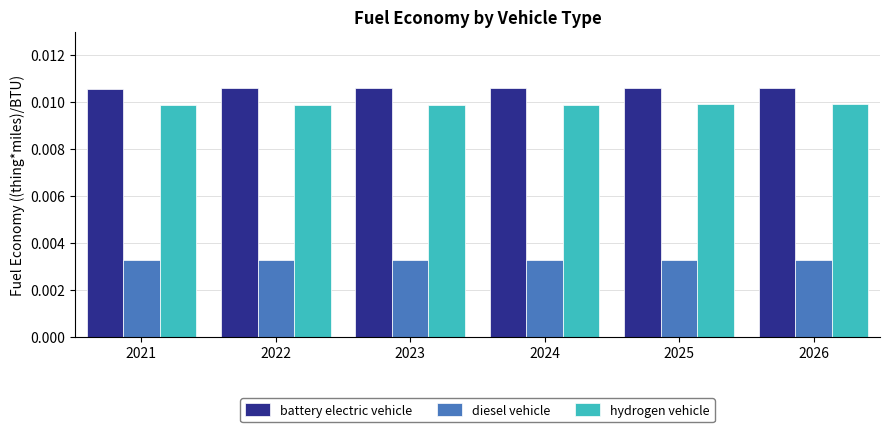

Rank the series by their maximum value, from highest to lowest.

battery electric vehicle, hydrogen vehicle, diesel vehicle